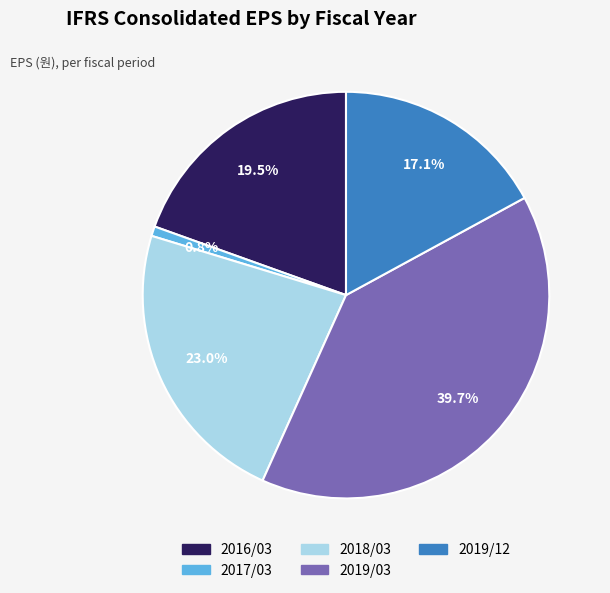

To the nearest percent, what is the combined percentage of 2019/03 and 2016/03?

59%